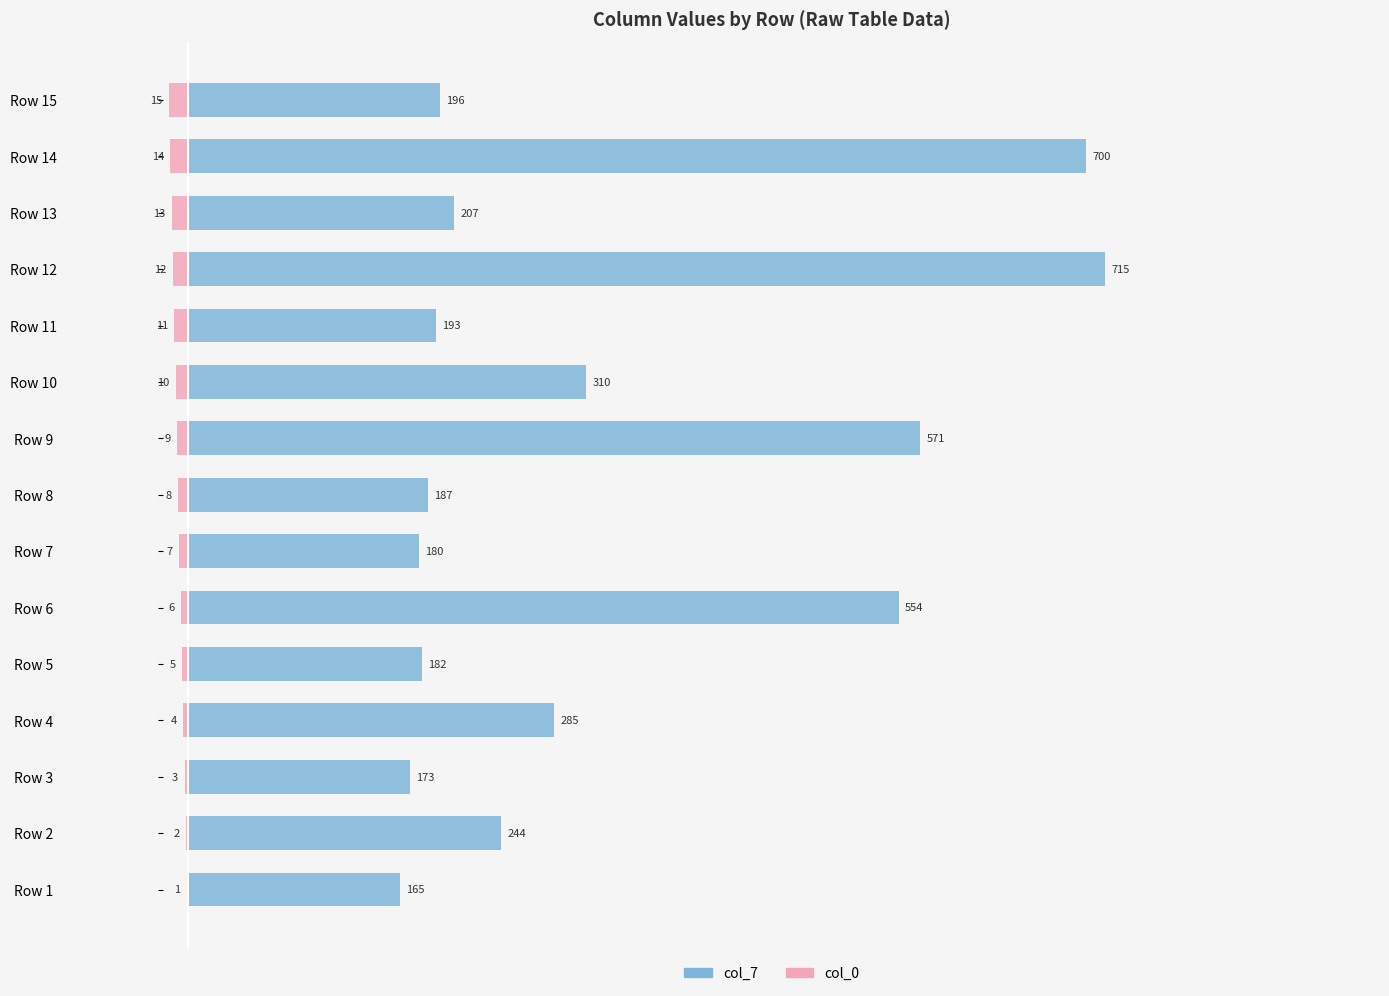

How many series are shown in this chart?

2